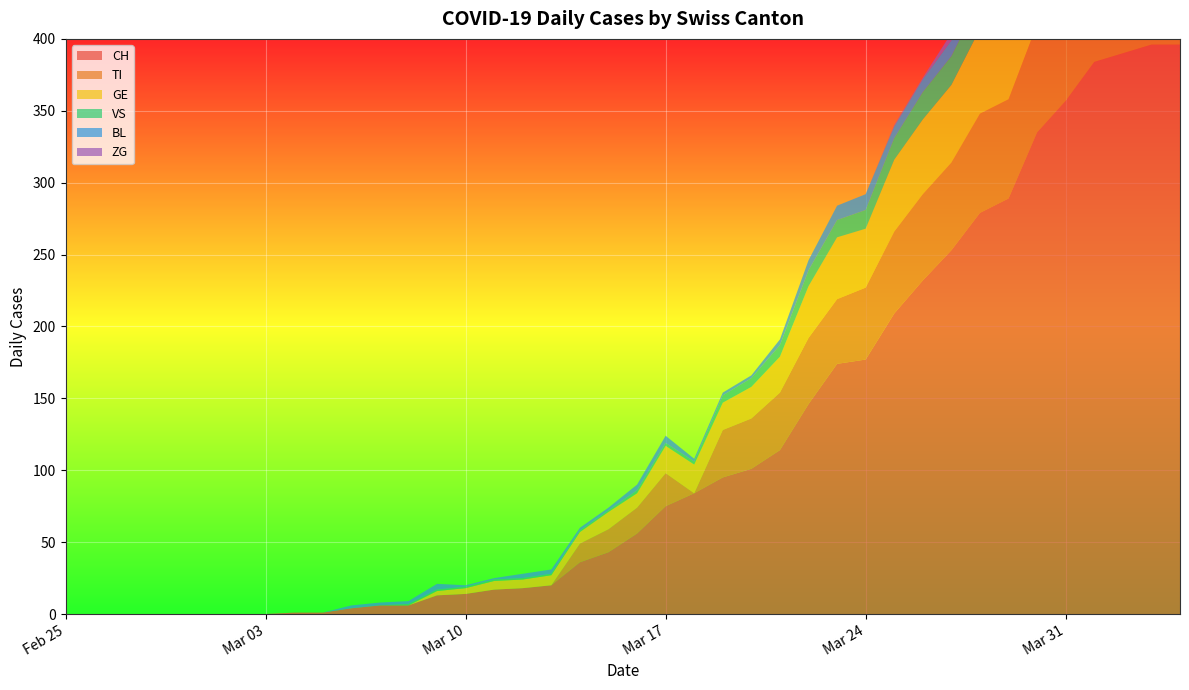

Reading left to right, transcribe all the data shown in this chart.

CH: 0	0	0	0	0	0	0	0	1	1	4	6	6	13	14	17	18	20	36	43	56	75	84	95	101	114	146	174	177	209	232	253	279	289	335	357	384	390	396	396
TI: 0	0	0	0	0	0	0	0	0	0	0	0	0	0	0	0	0	0	13	16	18	23	0	33	35	40	46	45	50	57	60	61	69	69	75	74	76	75	75	72
GE: 0	0	0	0	0	0	0	0	0	0	0	0	0	3	4	6	6	7	8	12	10	19	20	19	22	25	36	43	41	50	52	54	59	59	57	64	64	62	65	61
VS: 0	0	0	0	0	0	0	0	0	0	0	0	1	1	1	1	1	1	1	1	2	2	2	5	6	8	11	12	13	15	19	20	21	22	25	24	26	28	26	28
BL: 0	0	0	0	0	0	0	0	0	0	2	2	2	4	1	1	3	3	2	2	4	5	2	2	2	4	7	10	11	8	9	11	14	15	17	18	17	18	18	19
ZG: 0	0	0	0	0	0	0	0	0	0	0	0	0	0	0	0	0	0	0	0	0	0	0	0	0	0	0	0	0	1	1	5	5	5	5	6	5	5	7	7